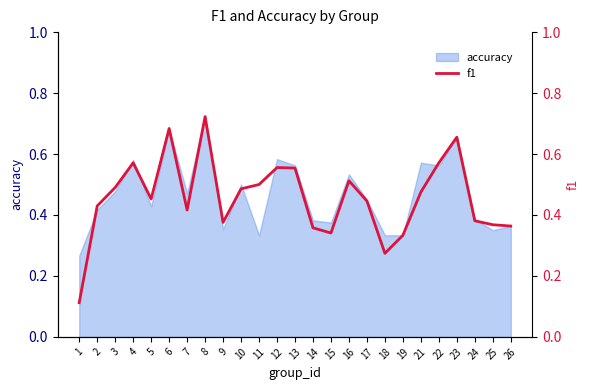

What is the difference between the values at 16 and 23?

0.1